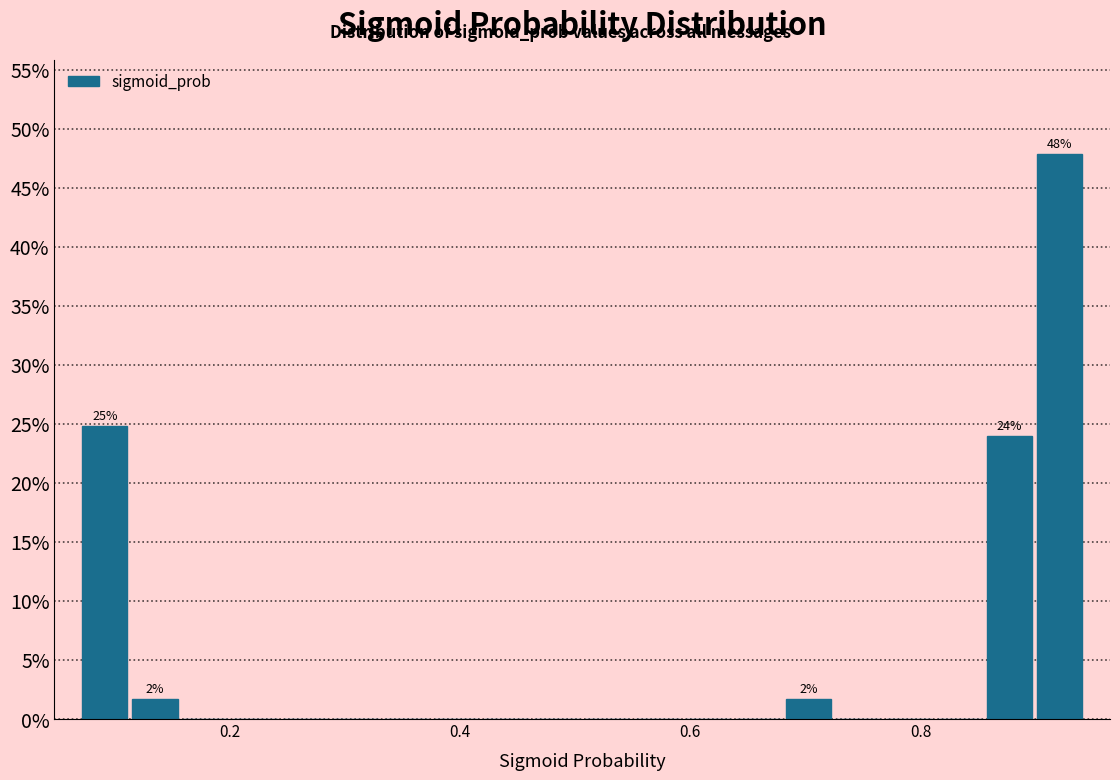

Around what value on the x-axis is the tallest bar? Give the approximate position of its centre, as read against the axis.

0.92